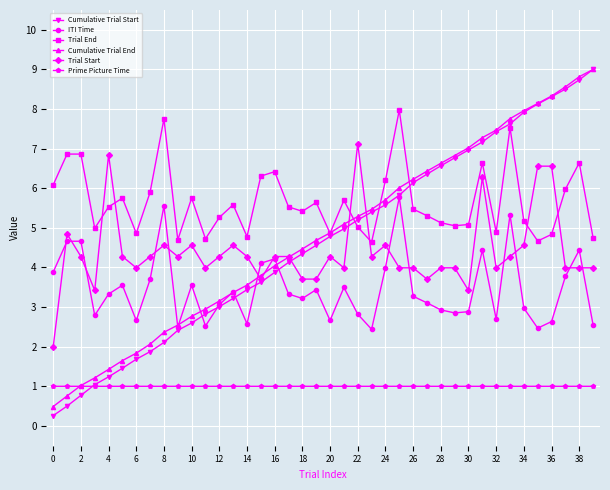

Which series has the largest total across all categories?

Trial End